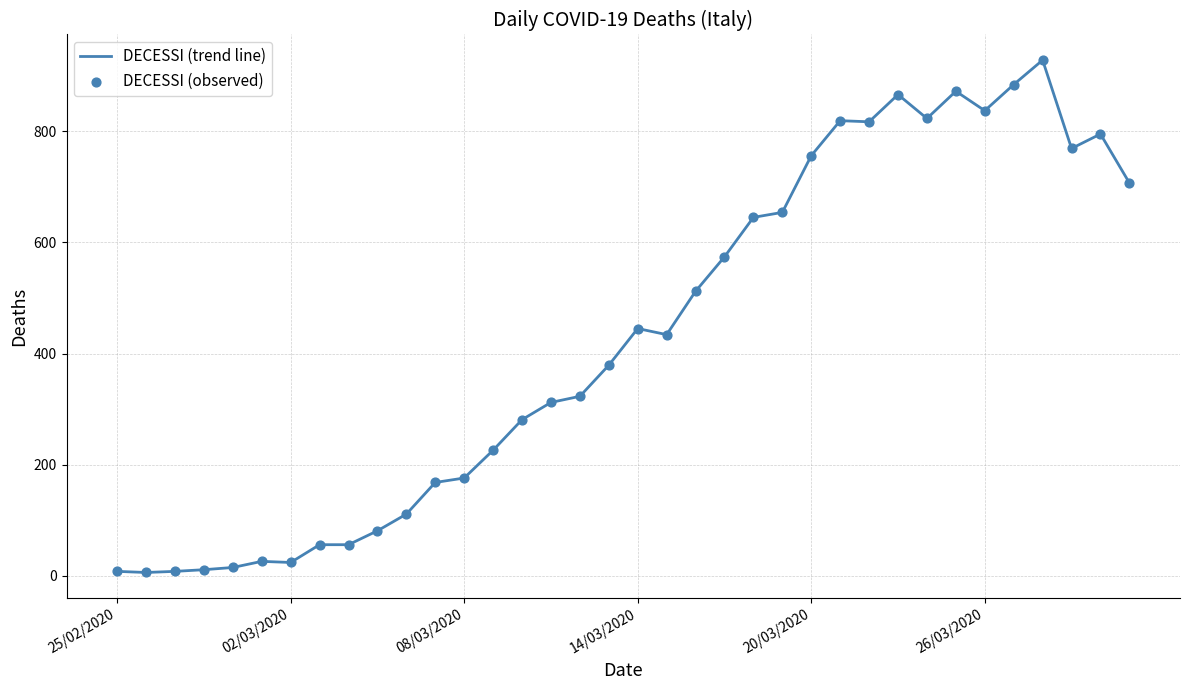

What is the greatest value displayed?

928